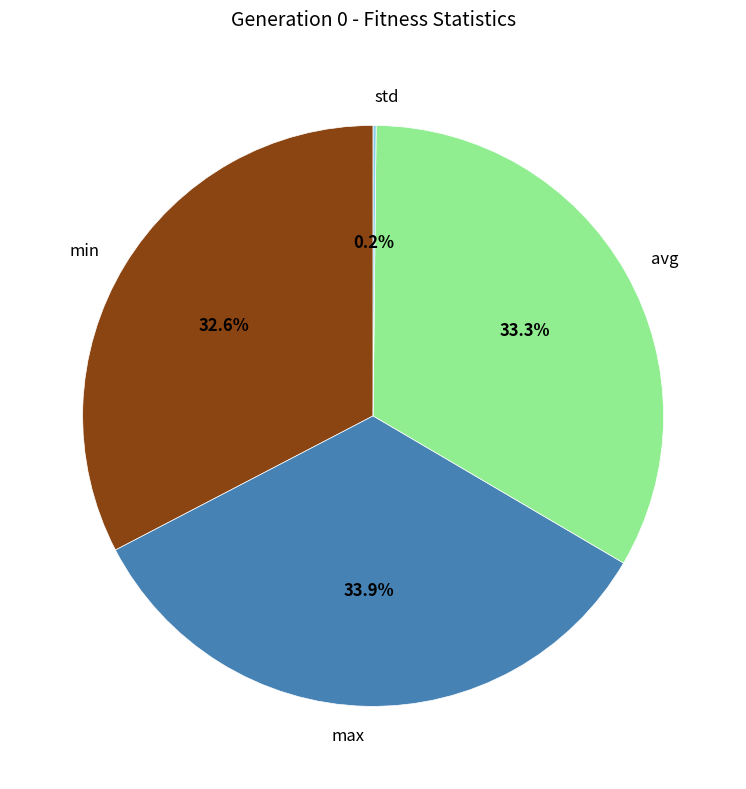

What is the largest slice in the pie chart?

max